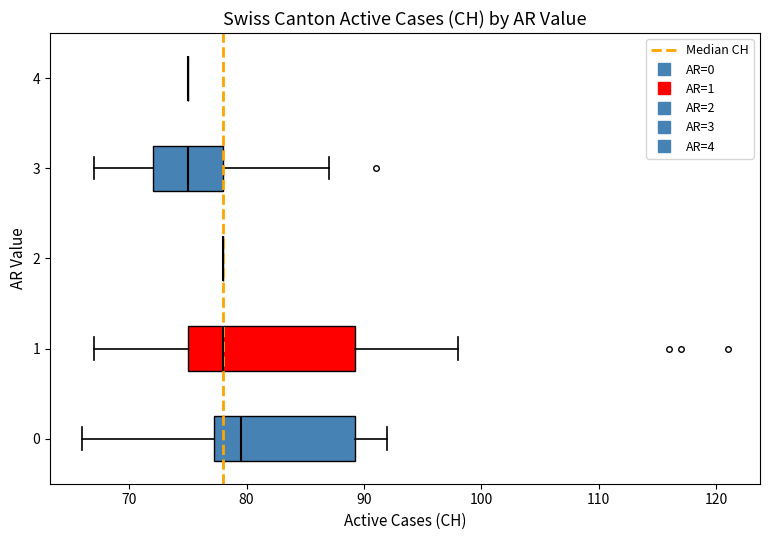

Which box is the widest, from its left edge to its right edge?

1